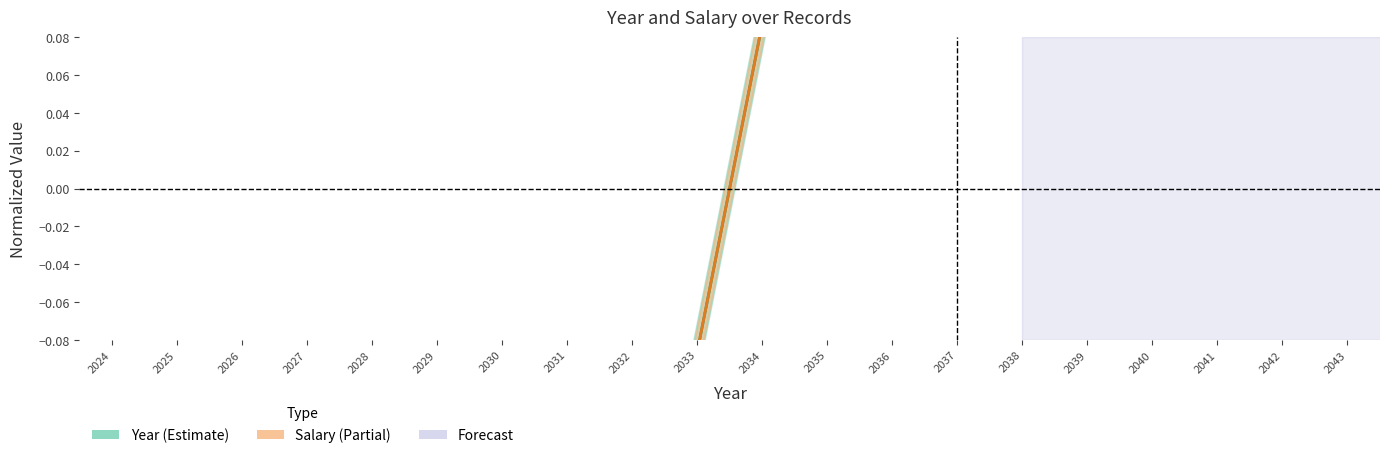

At which category does the chart reach its minimum across all series?

2024